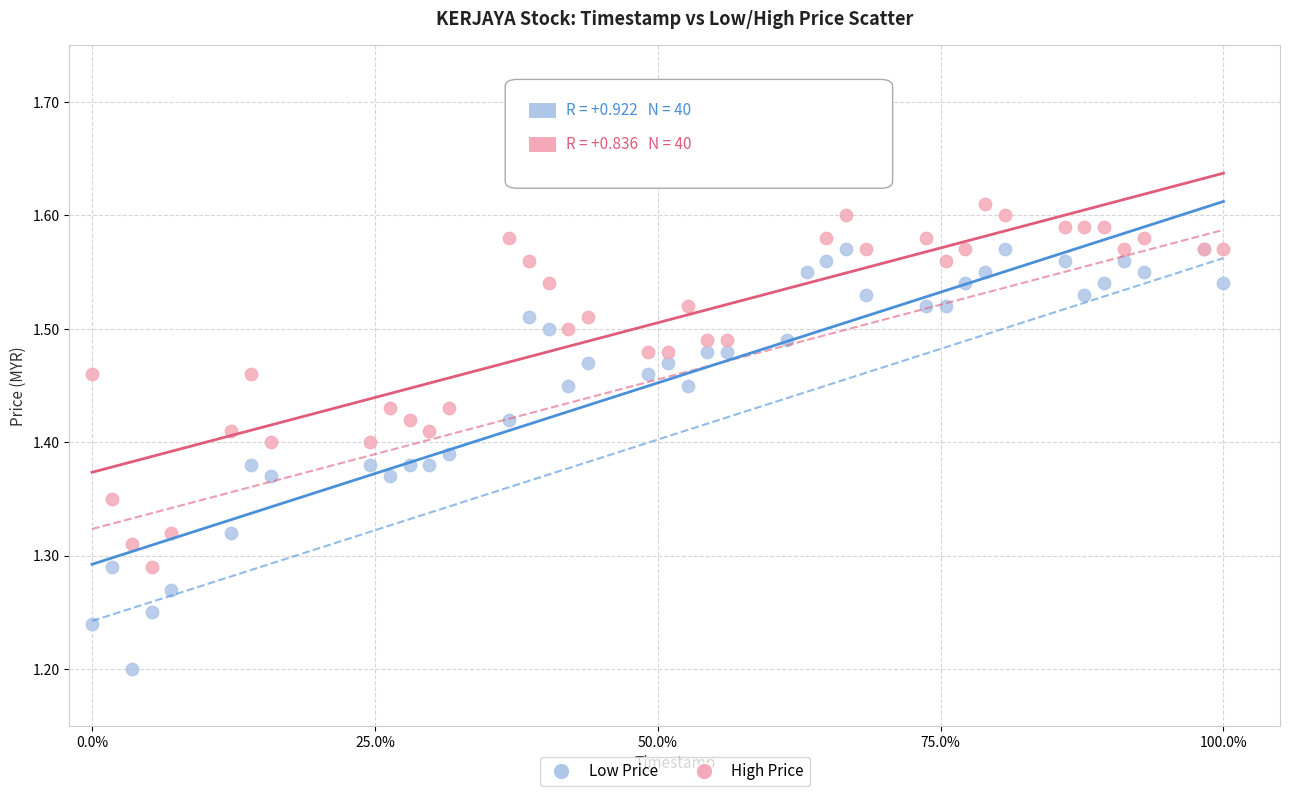

Which series contains the lowest Y value?

Low Price